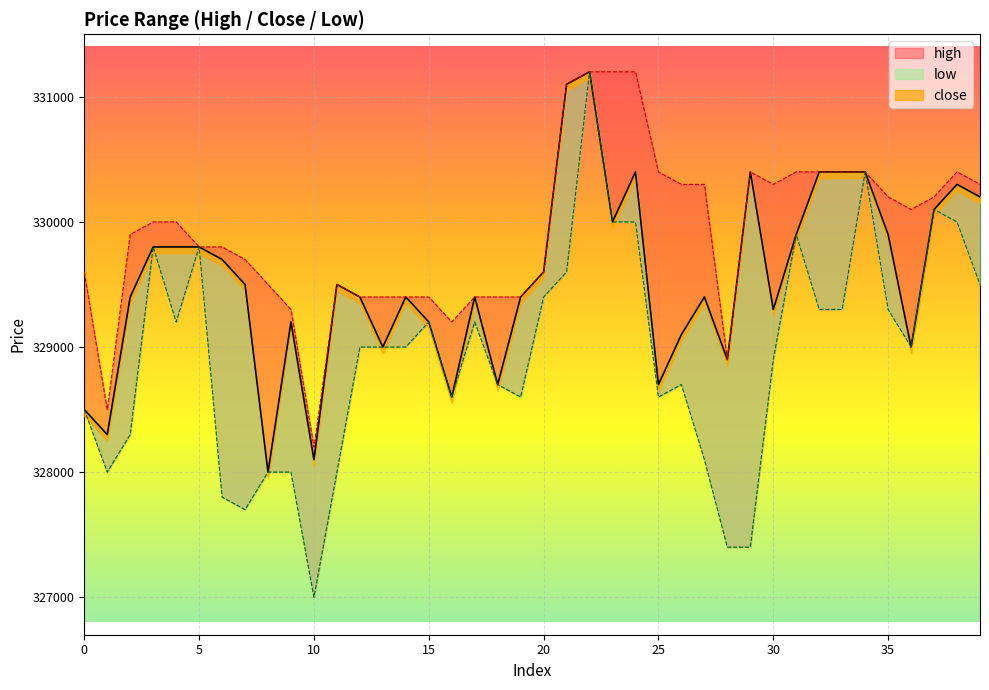

Rank the series at 37 from highest to lowest value.

high, close, low